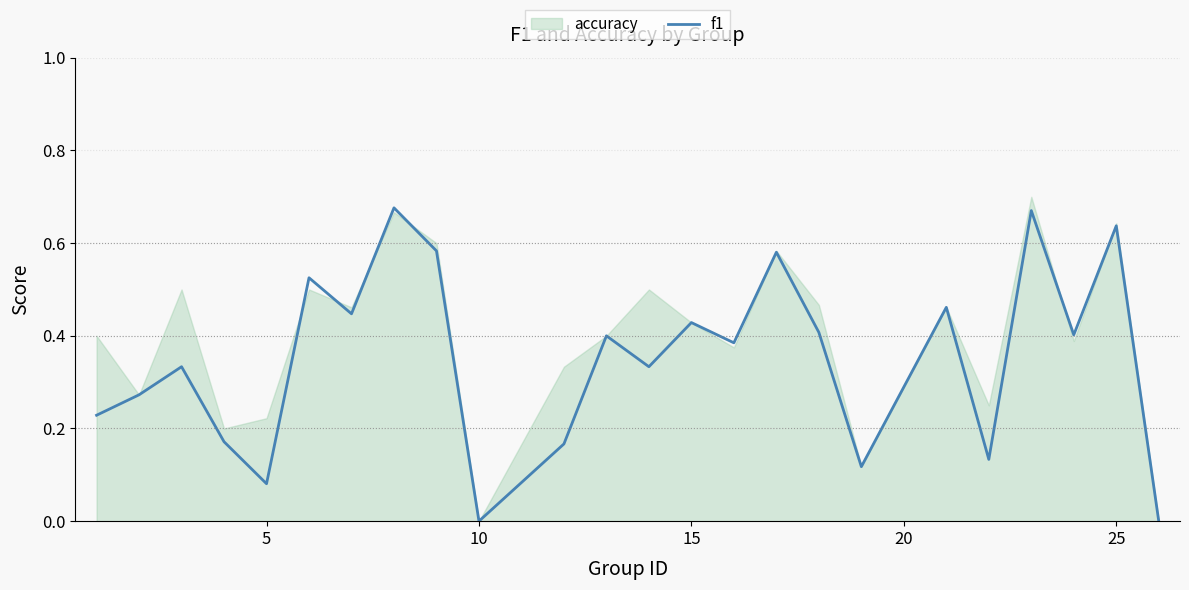

Reading right to left, transcribe all the data shown in this chart.

0.0	0.6	0.4	0.7	0.1	0.5	0.1	0.4	0.6	0.4	0.4	0.3	0.4	0.2	0.0	0.6	0.7	0.4	0.5	0.1	0.2	0.3	0.3	0.2